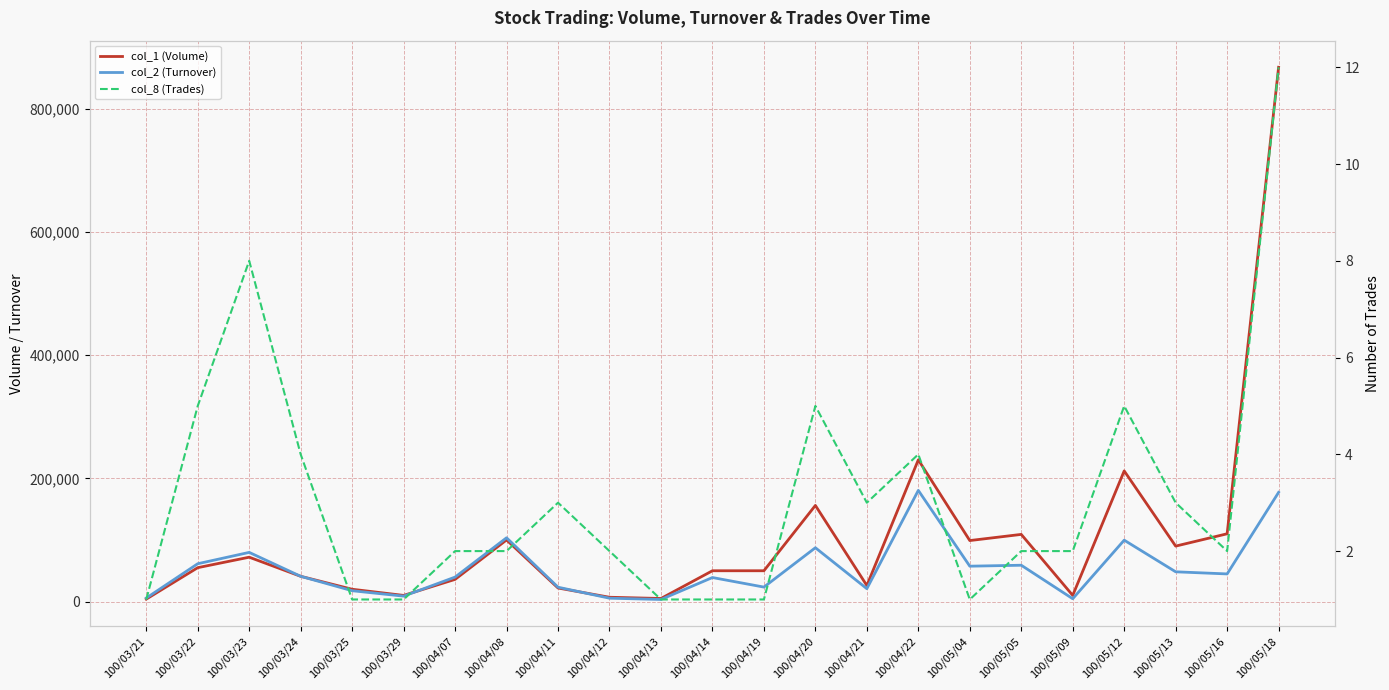

True or false: col_8 (Trades) has more than 2 points higher than both neighbors.

True